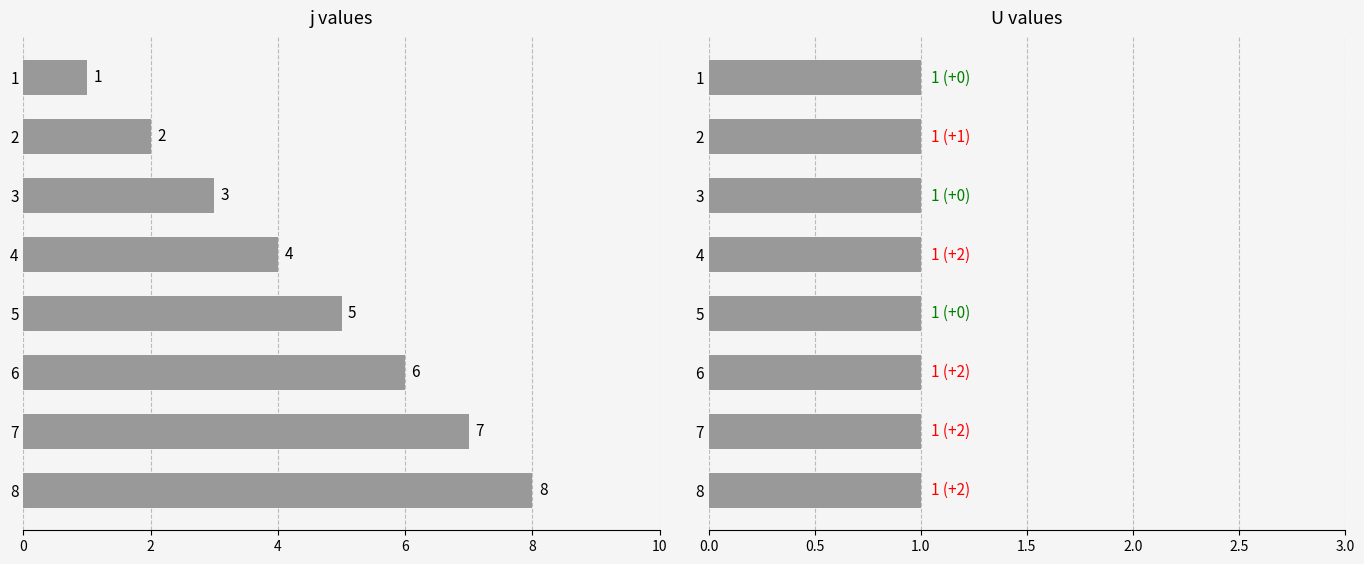

The j series shows 10.1 at 6. True or false?

False